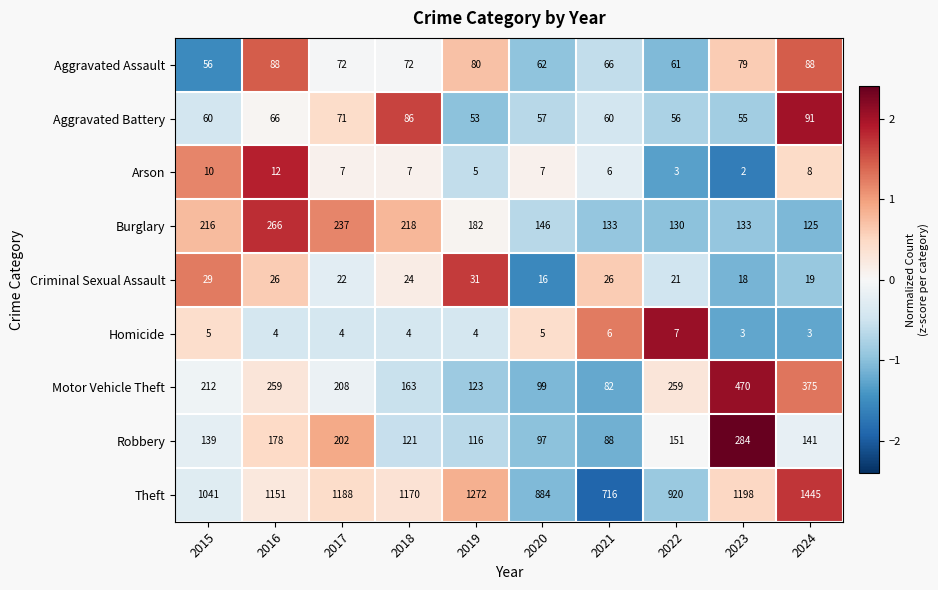

Rank the series at 2023 from lowest to highest value.

Arson, Homicide, Criminal Sexual Assault, Aggravated Battery, Aggravated Assault, Burglary, Robbery, Motor Vehicle Theft, Theft